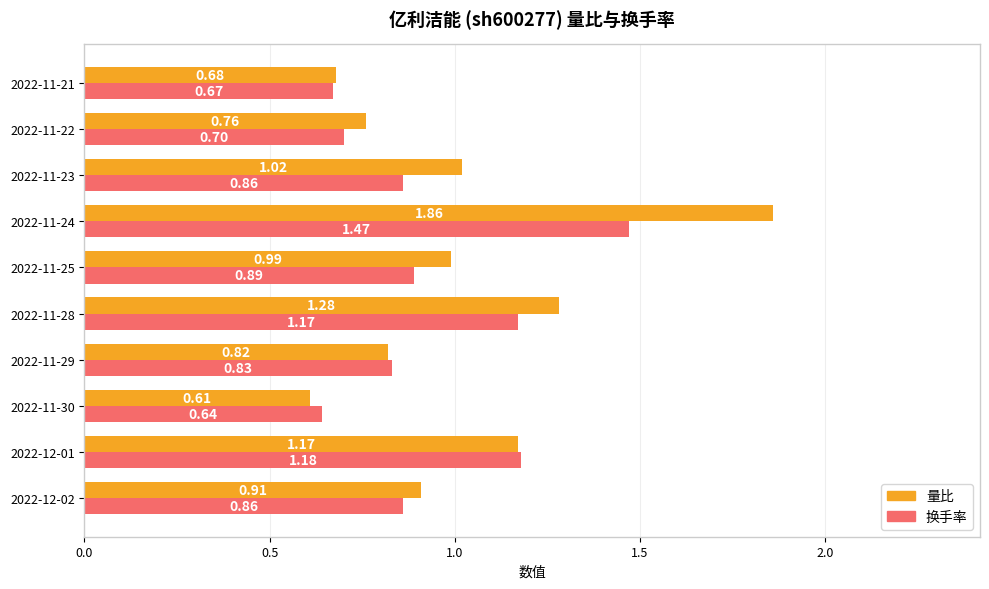

List the labels in order of 量比 value, largest first.

2022-11-24, 2022-11-28, 2022-12-01, 2022-11-23, 2022-11-25, 2022-12-02, 2022-11-29, 2022-11-22, 2022-11-21, 2022-11-30